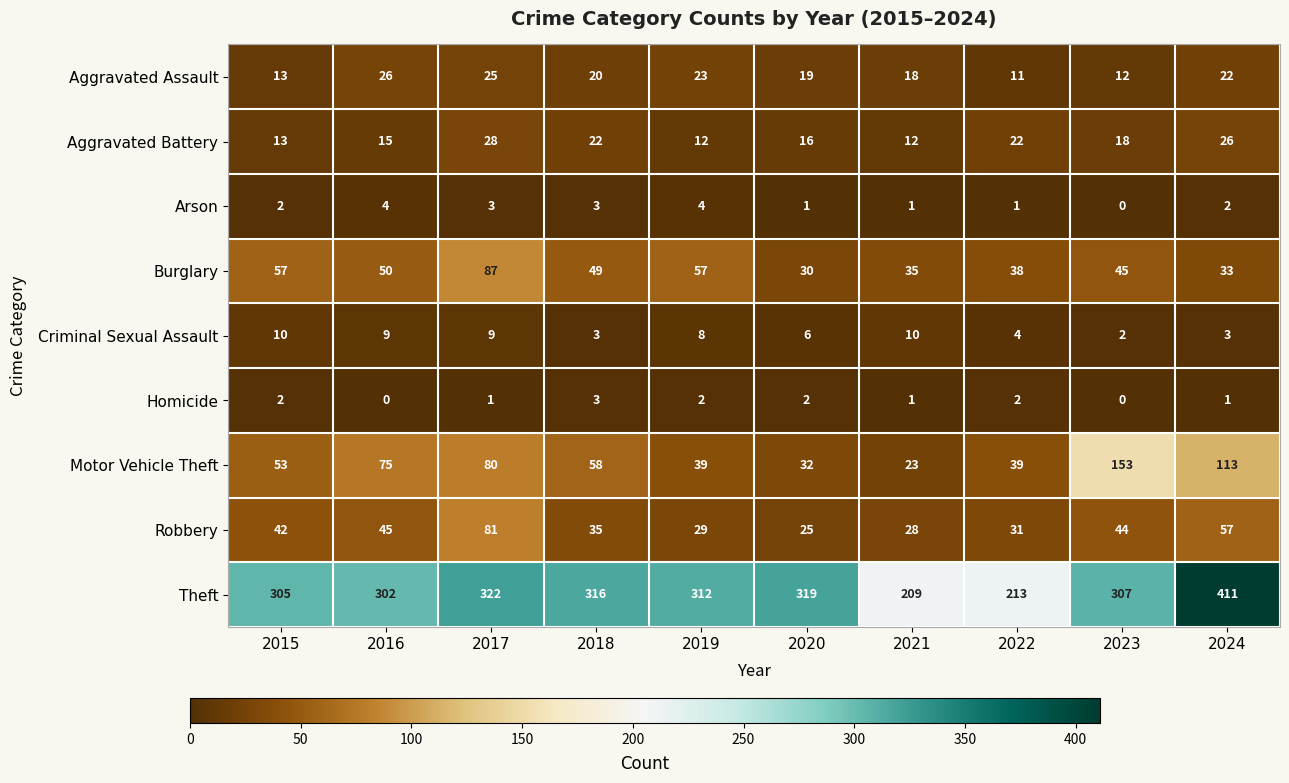

What is the lowest value of the Motor Vehicle Theft series?

23